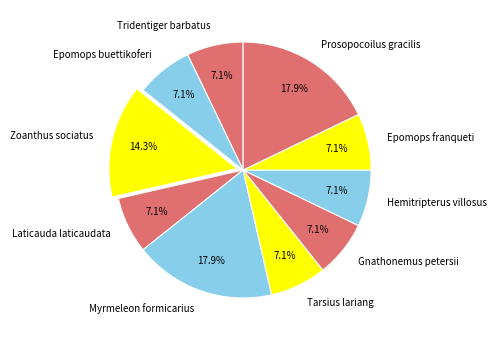

What is the ratio of the value at Tarsius lariang to the value at Epomops franqueti?

1.0